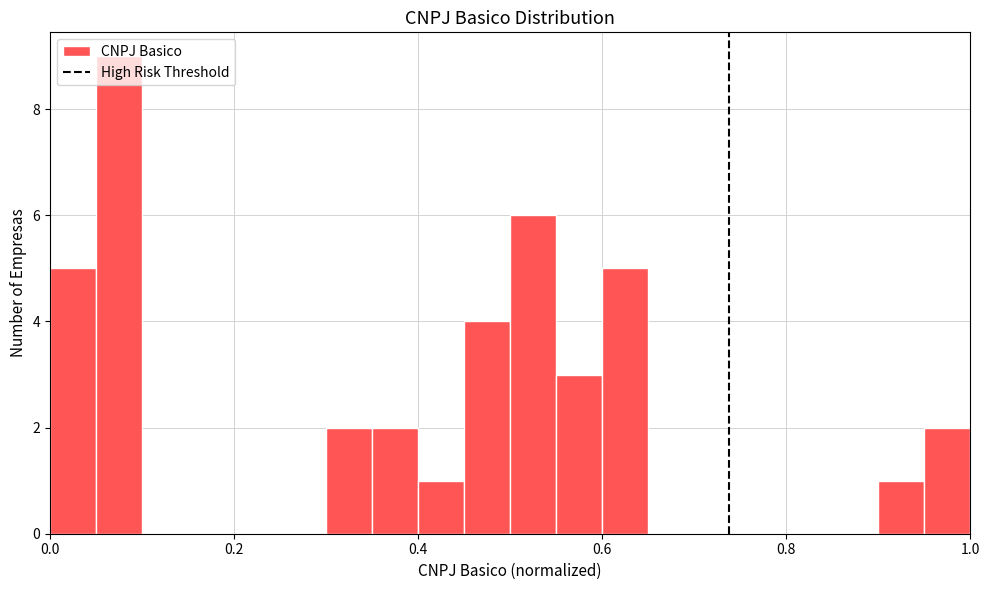

Read against the x-axis, roughly where is the centre of the tallest bar?

0.08